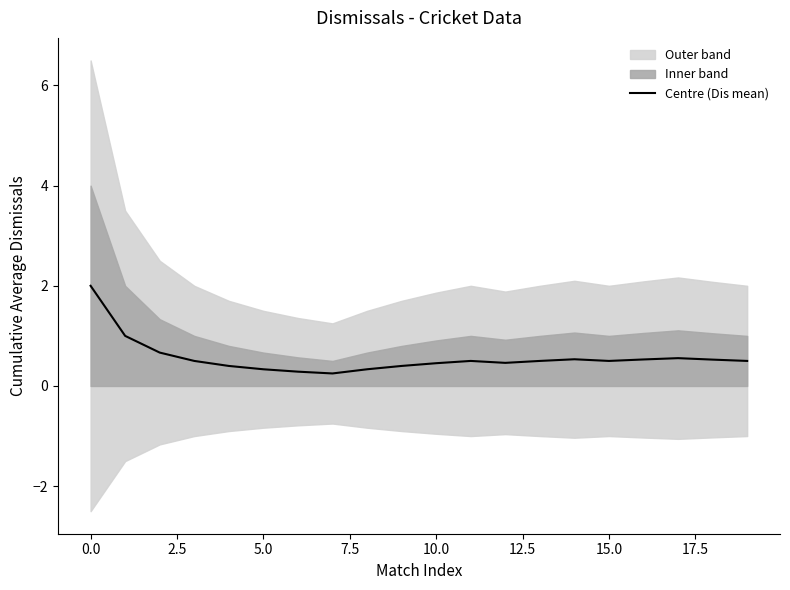

What is the sum of all values?

11.2